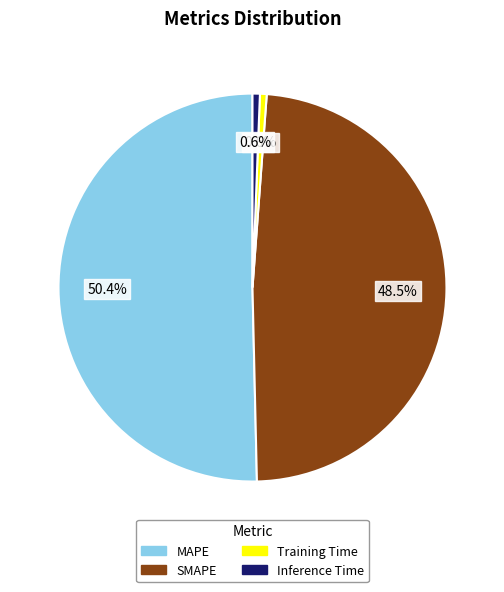

Which category has the biggest portion of the pie?

MAPE